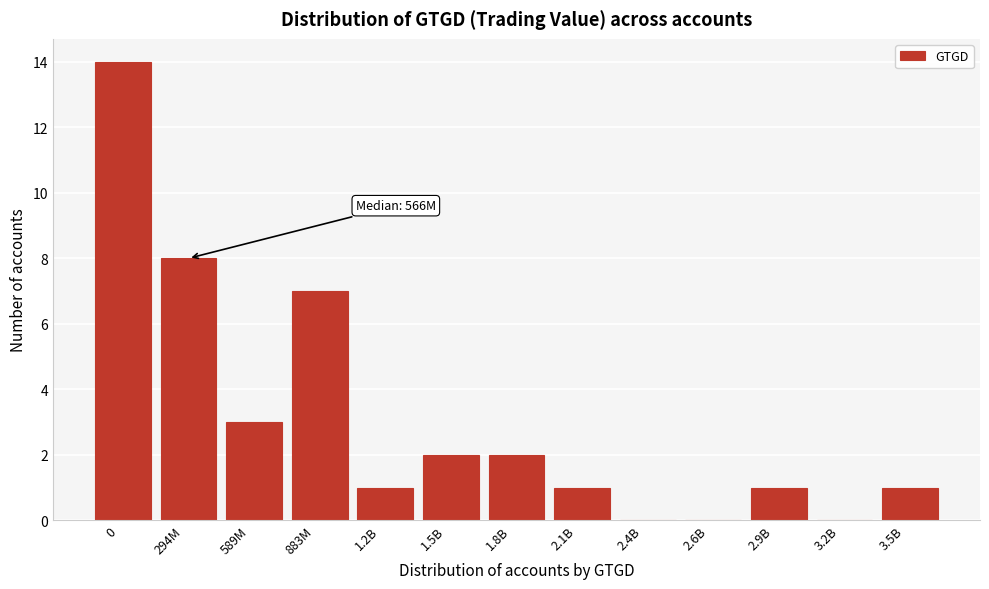

Reading left to right, transcribe all the data shown in this chart.

0=14	294M=8	589M=3	883M=7	1.2B=1	1.5B=2	1.8B=2	2.1B=1	2.4B=0	2.6B=0	2.9B=1	3.2B=0	3.5B=1